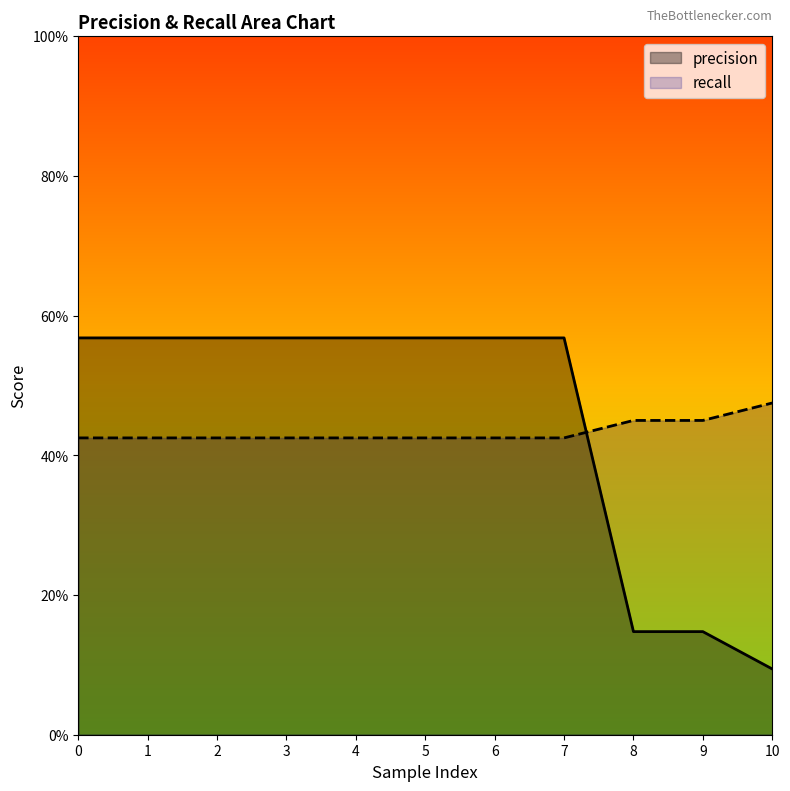

Rank the categories by precision value from highest to lowest.

0, 1, 2, 3, 4, 5, 6, 7, 8, 9, 10